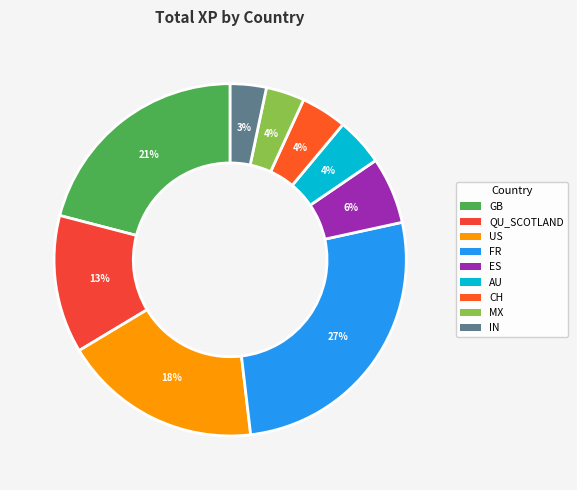

The QU_SCOTLAND slice represents 23% of the pie. True or false?

False